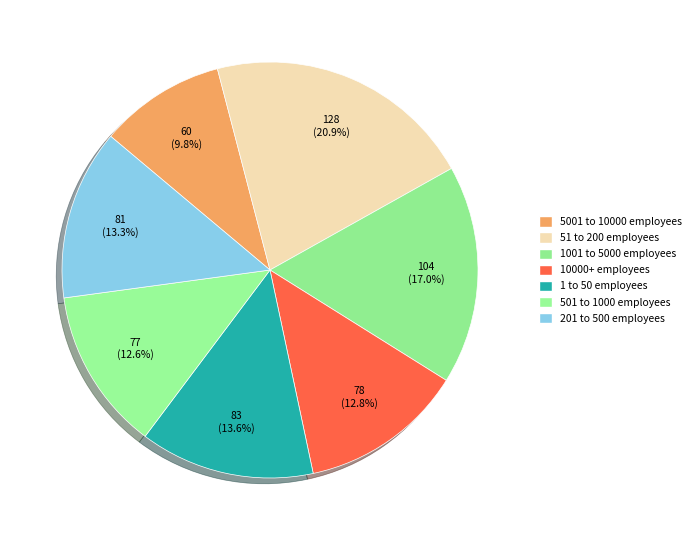

What percentage is the 1001 to 5000 employees slice, to the nearest percent?

17%